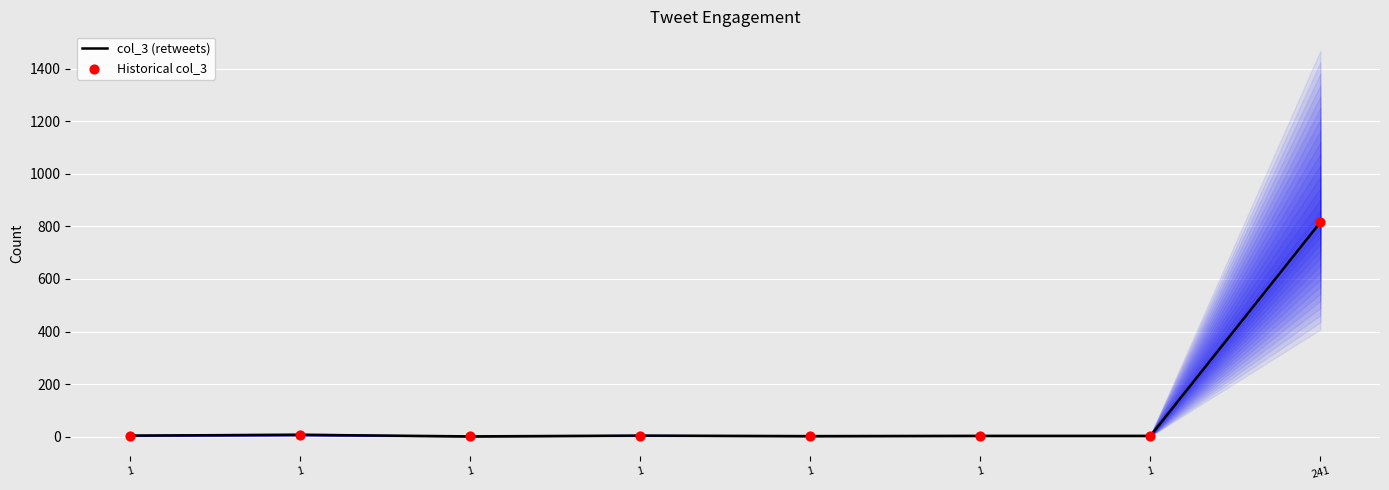

Which series contains the lowest Y value?

col_3 (retweets)